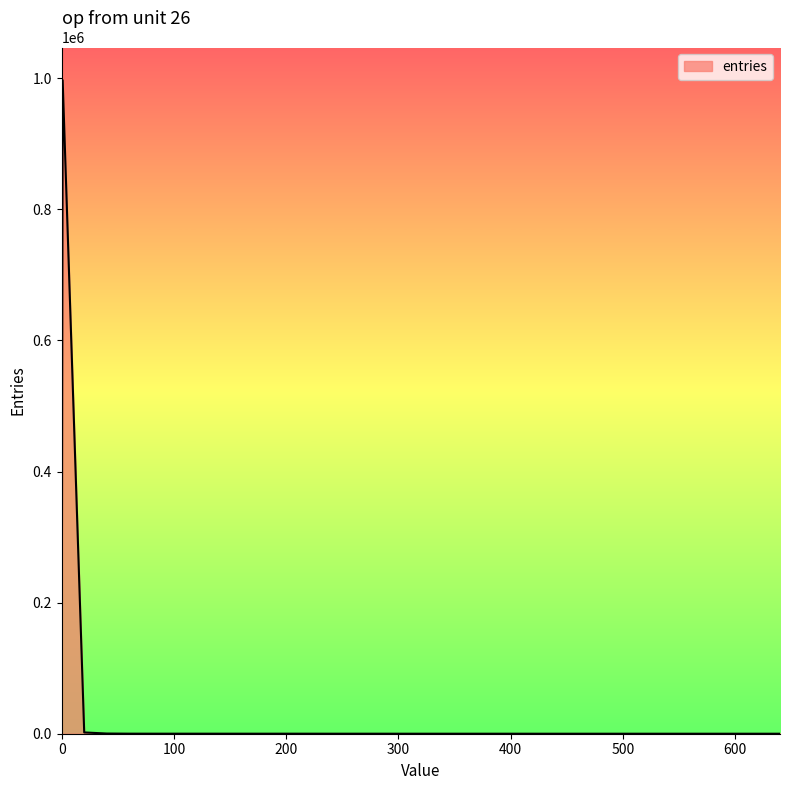

Does the chart display data point markers on the line(s)?

No